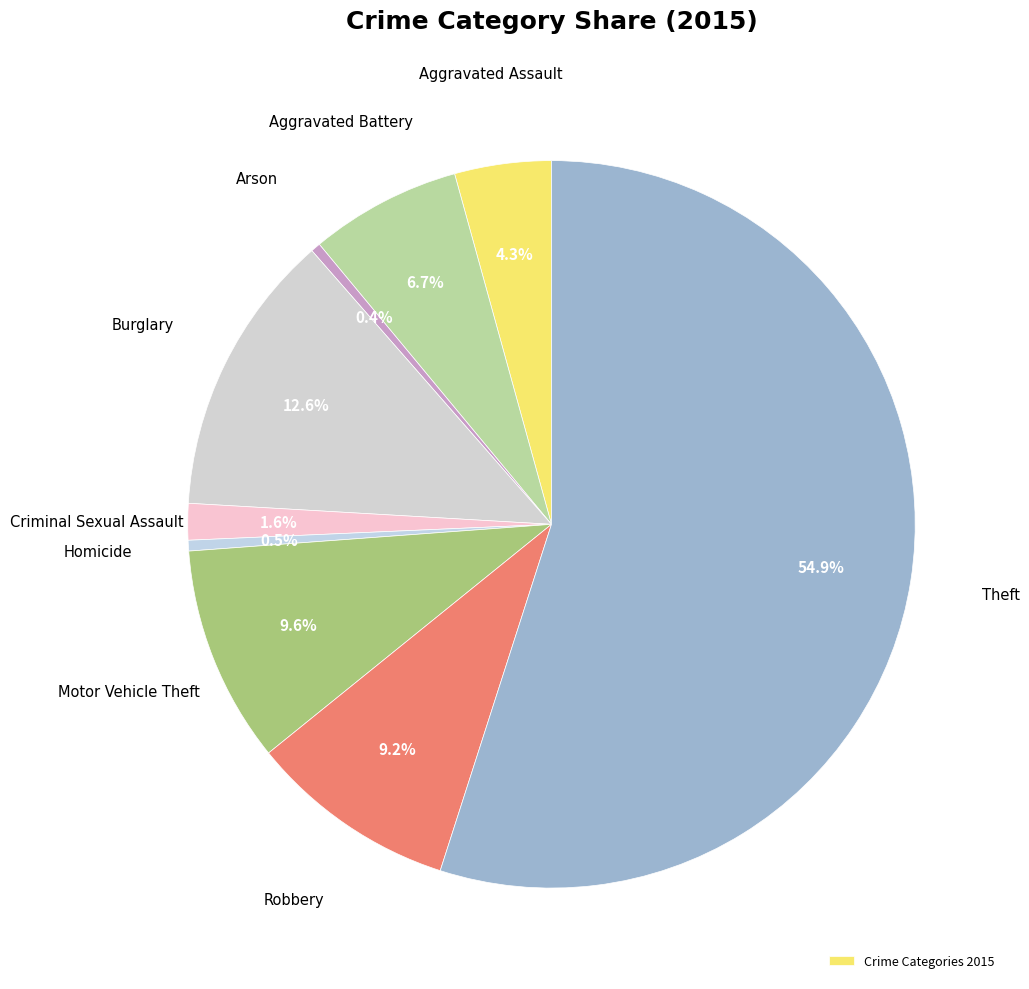

How many segments does this pie chart have?

9